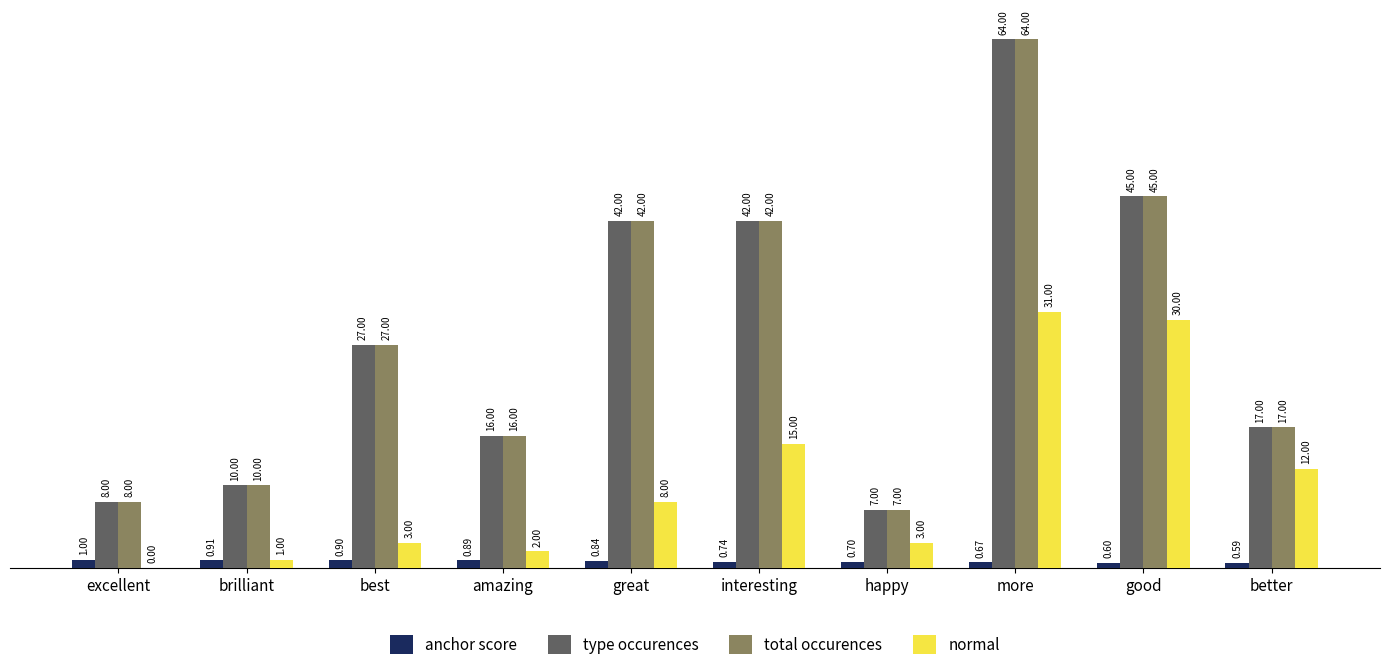

True or false: normal has a value of 0.0 at excellent.

True